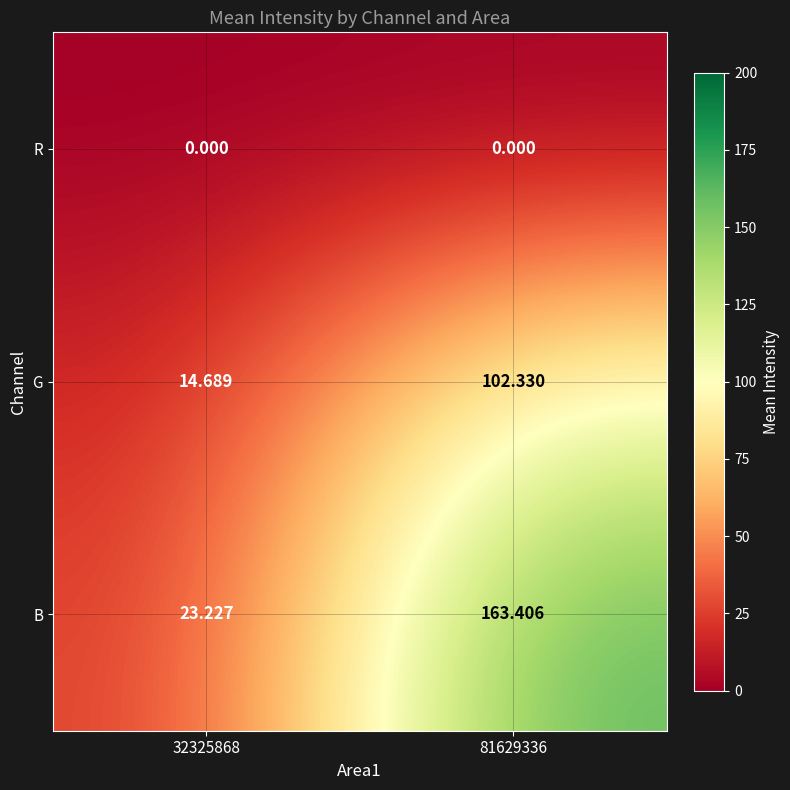

Which series changed the most between 32325868 and 81629336?

B